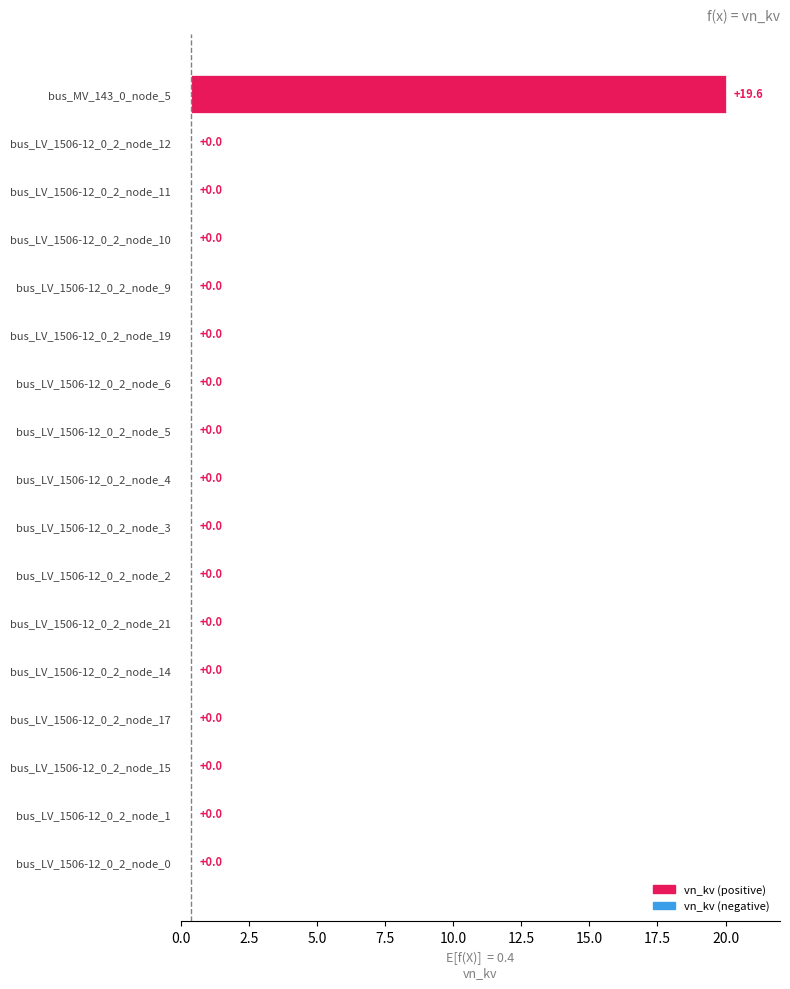

How many values exceed 0?

1